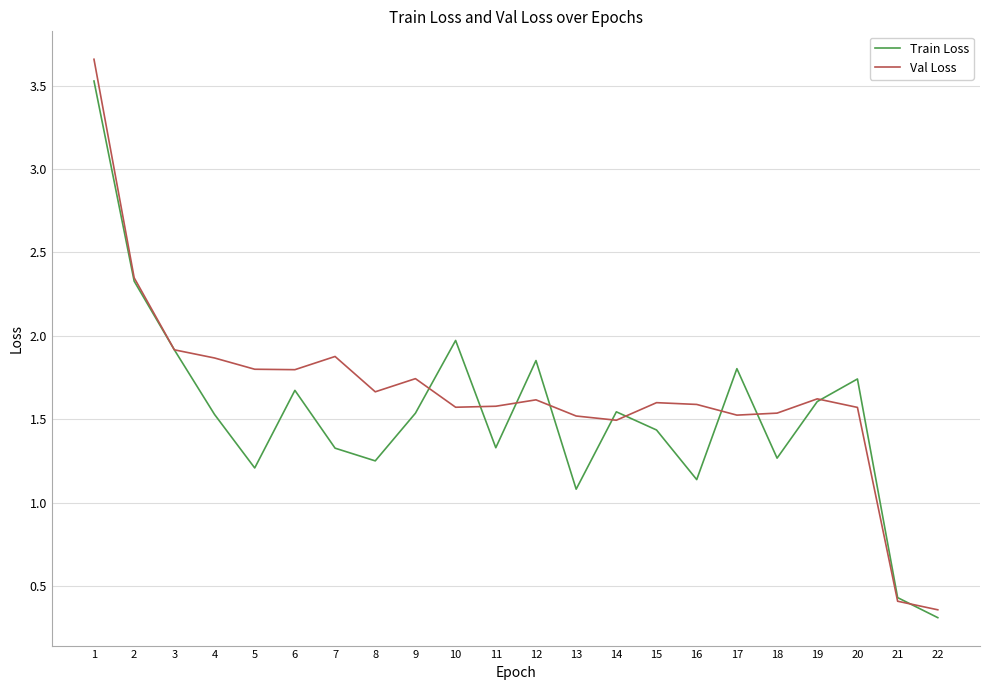

True or false: Val Loss has a value of 1.6 at 16.

True